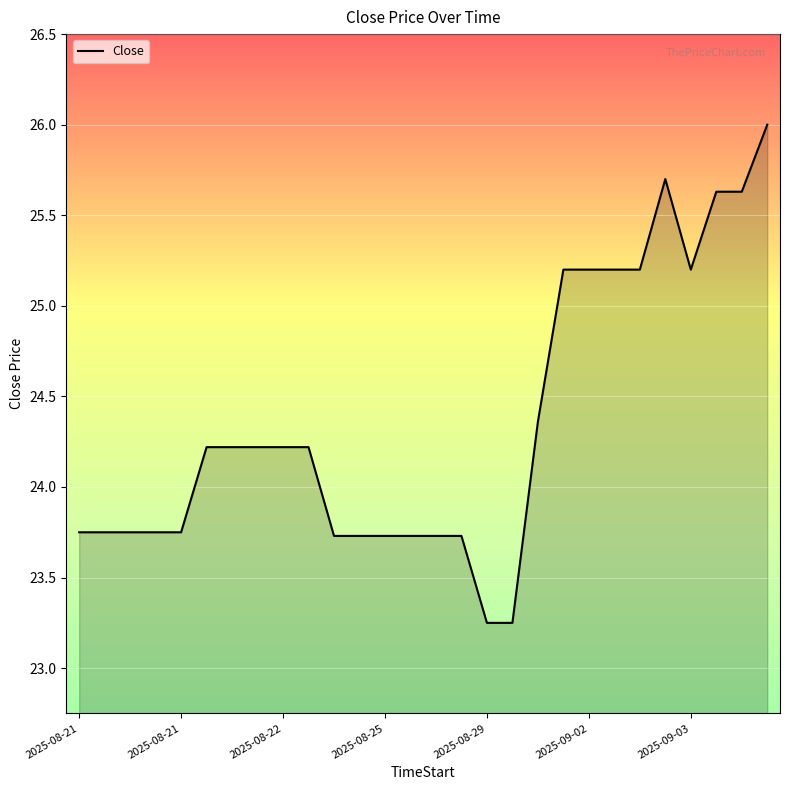

What is the greatest value displayed?

26.0